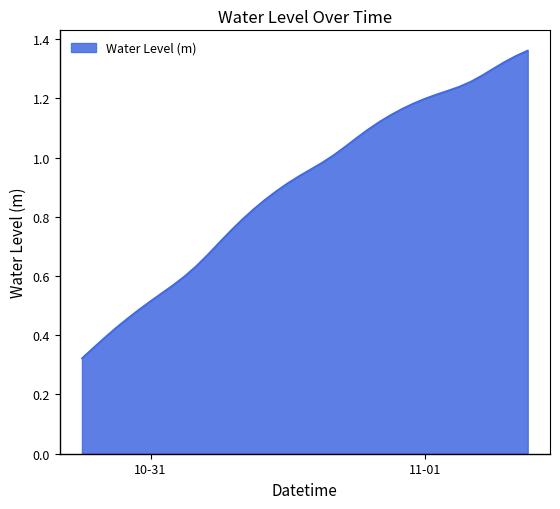

Which label corresponds to the smallest value in the chart?

2024-10-30 18:00:00